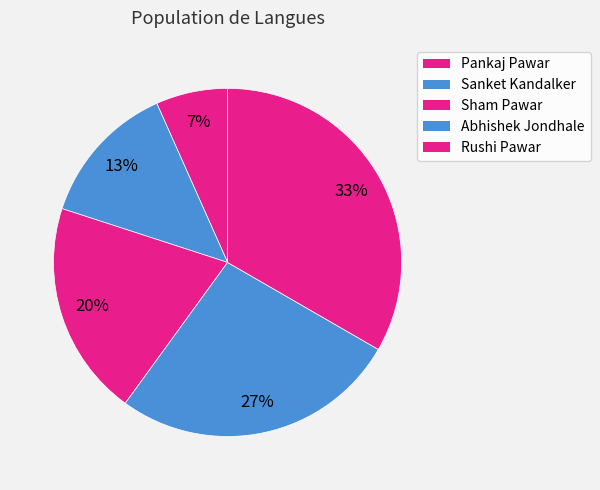

To the nearest percent, what percentage of the pie is Abhishek Jondhale?

27%